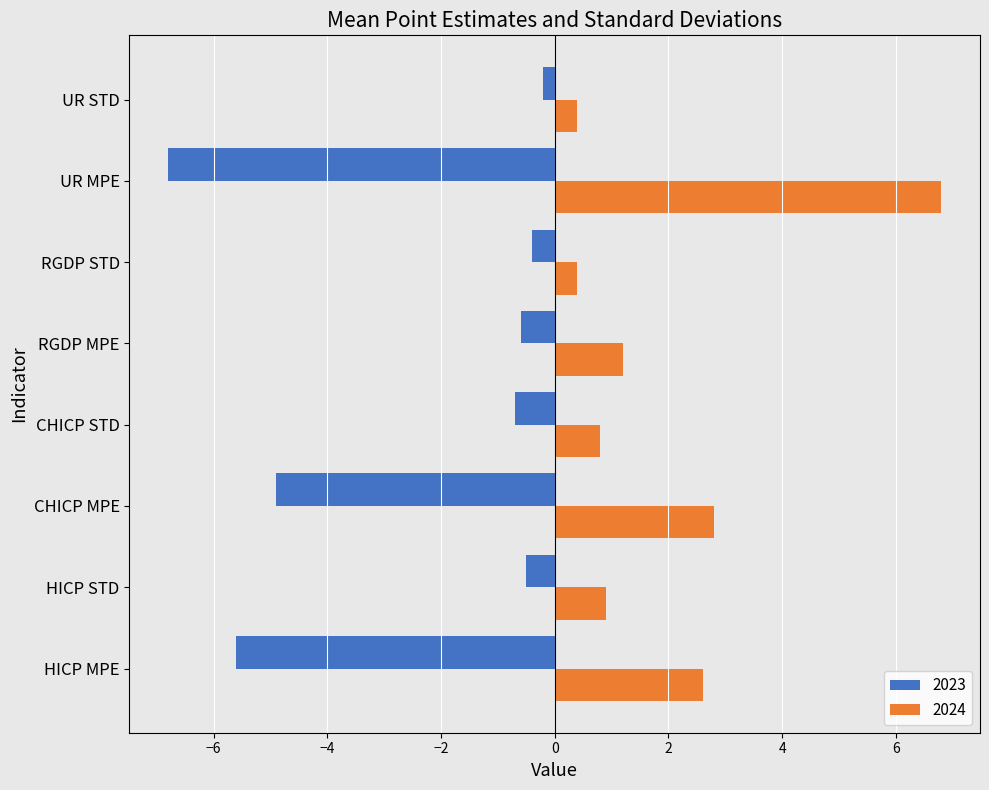

What is the approximate value of 2024 at CHICP STD?

0.8